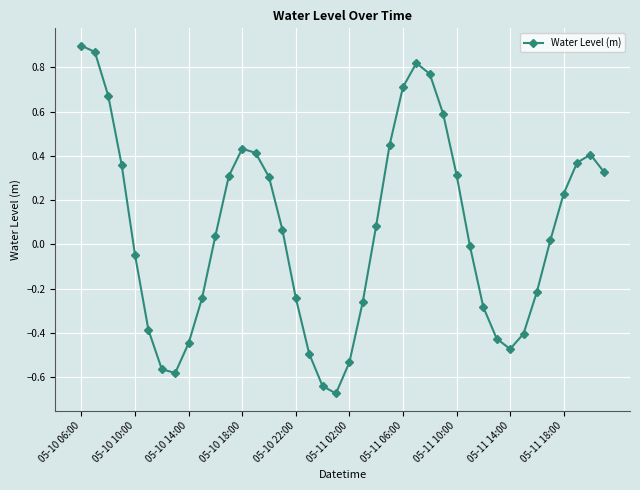

What is the difference between the maximum and minimum values?

1.6